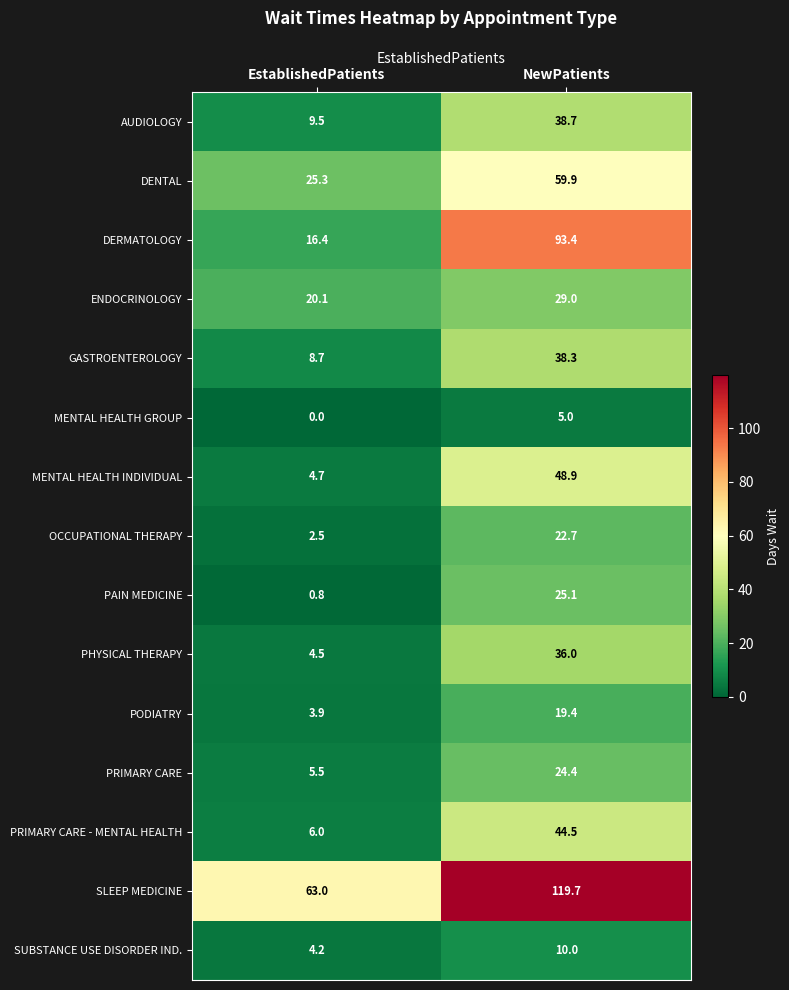

What is the difference between the highest and lowest values at NewPatients?

114.7